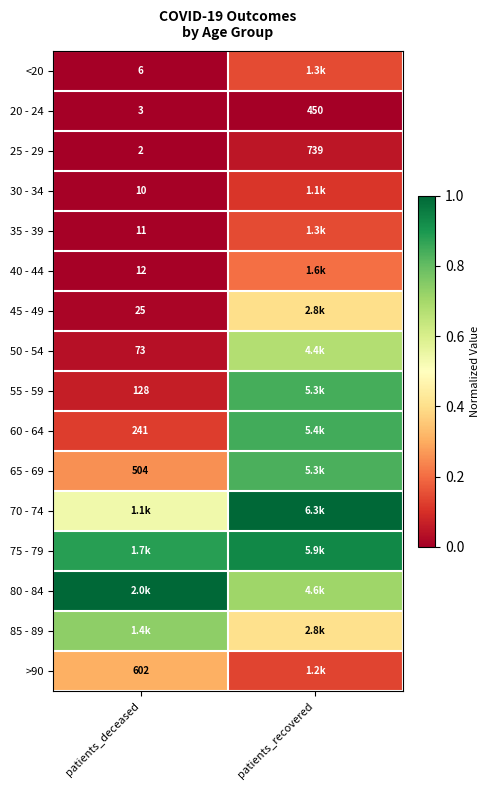

Where is 20 - 24 nearest to the value 226?

patients_deceased